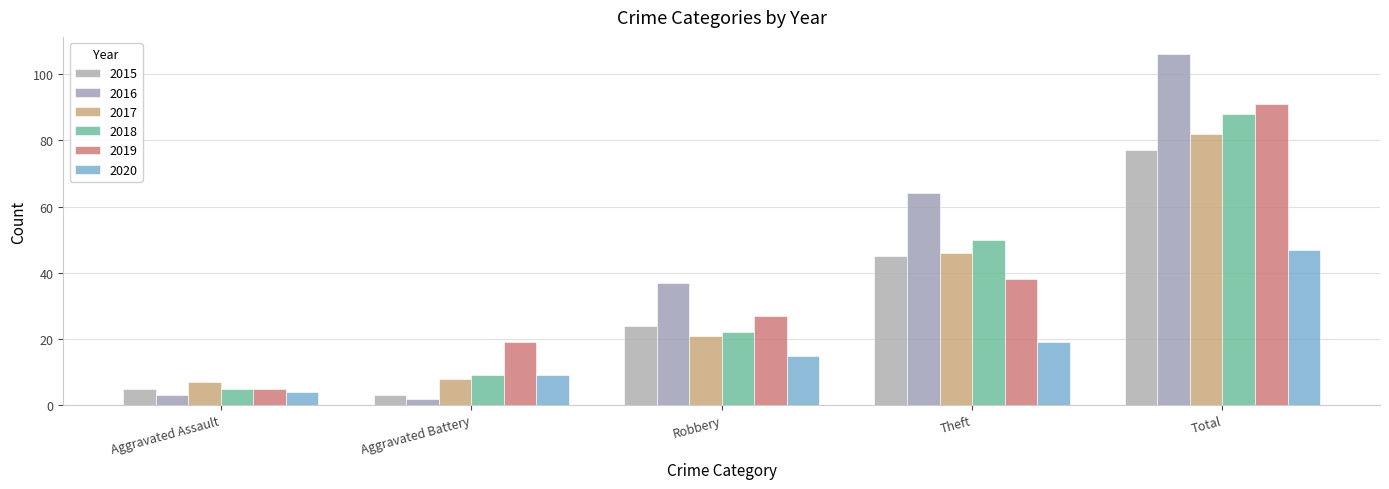

What is the difference between the second highest and minimum values in the 2020 series?

15